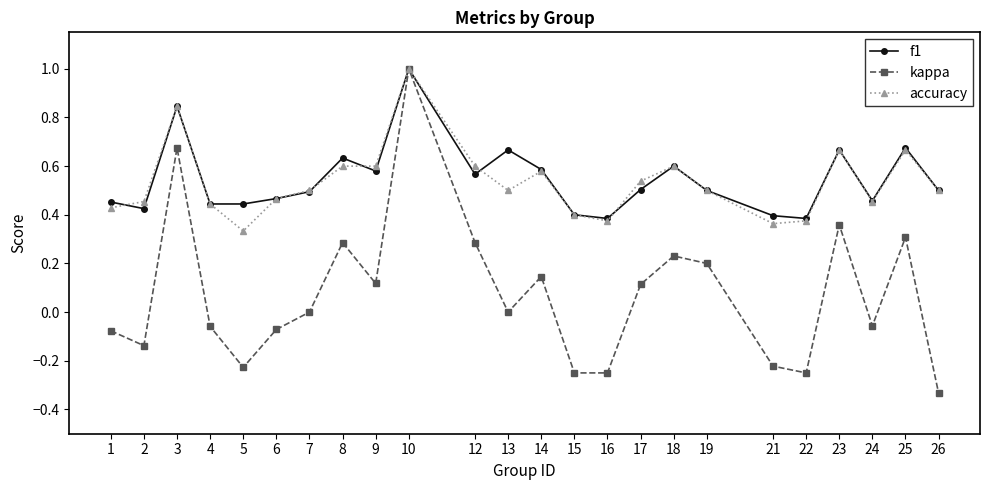

True or false: f1 has more than 1 points higher than both neighbors.

True